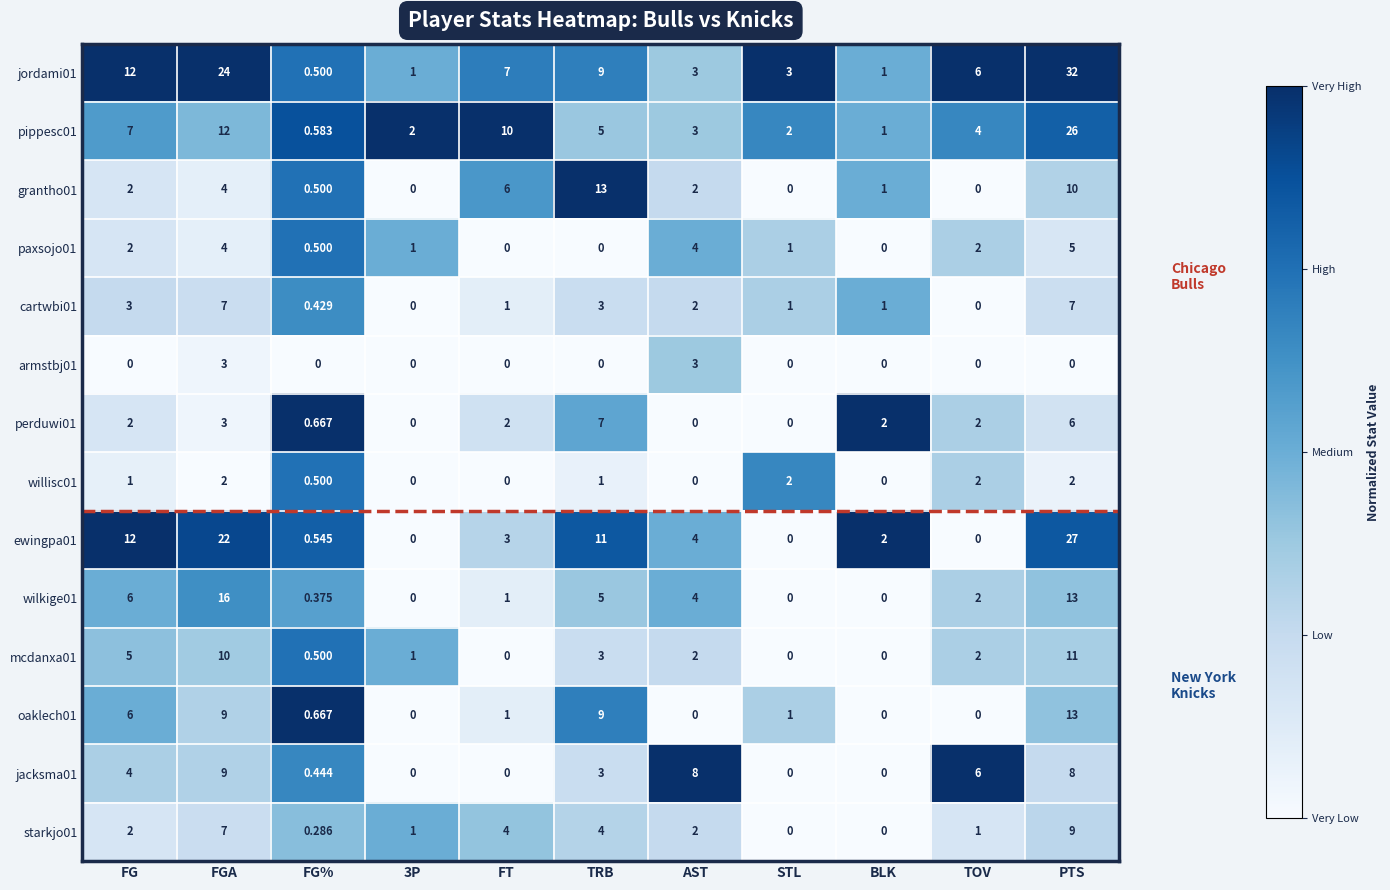

Which category has the highest value across all series?

PTS